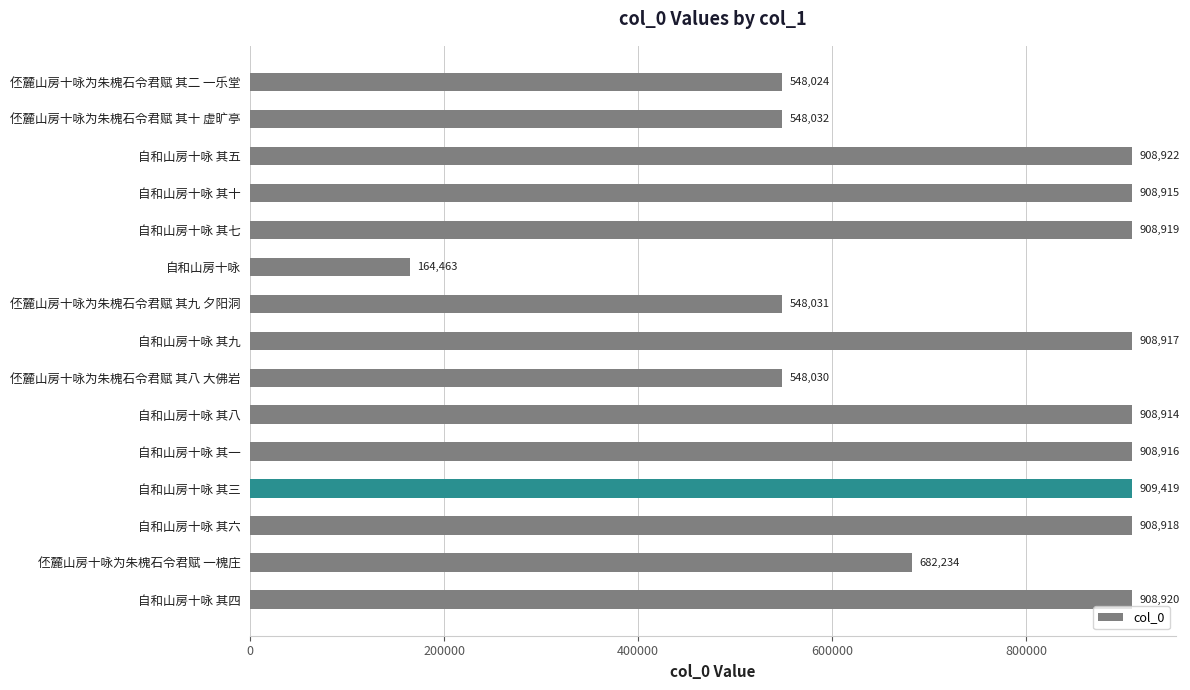

What is the change in value from 伾麓山房十咏为朱槐石令君赋 其九 夕阳洞 to 伾麓山房十咏为朱槐石令君赋 其二 一乐堂?

-7